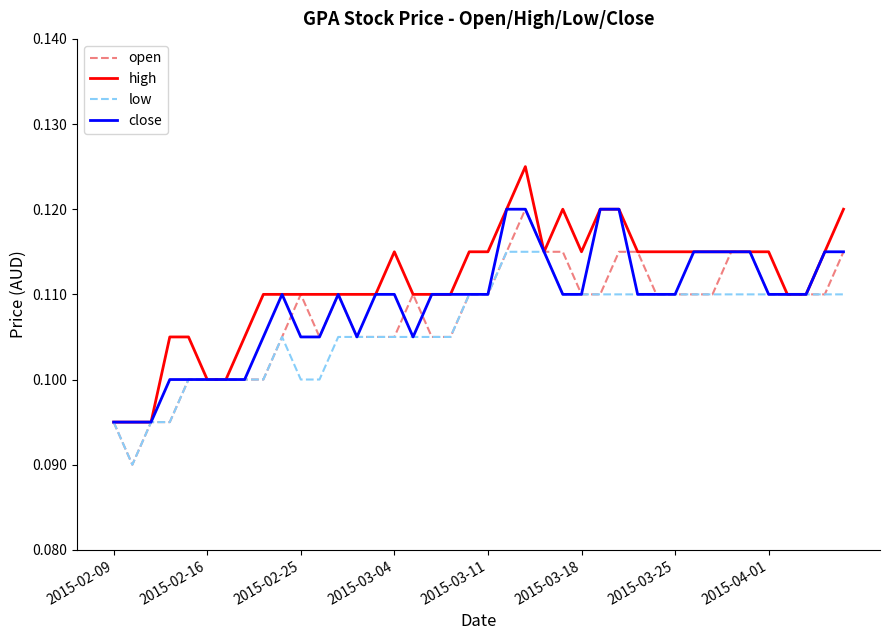

Does the chart display data point markers on the line(s)?

No